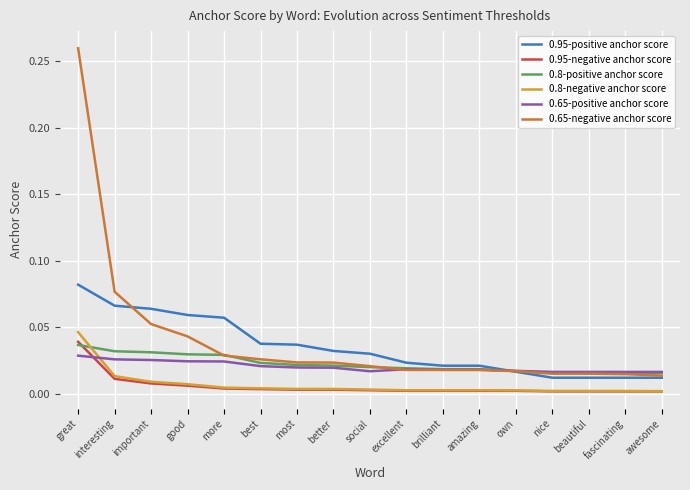

True or false: 0.95-positive anchor score and 0.95-negative anchor score cross at least once.

False